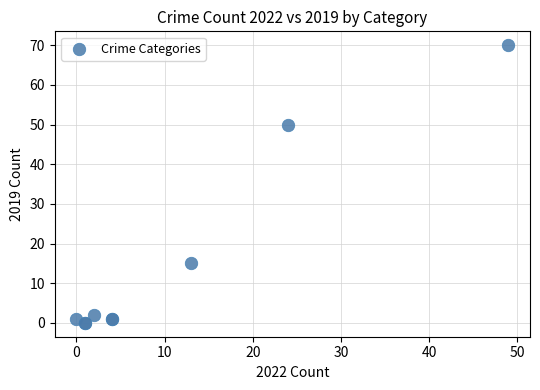

What Y value in the scatter plot is closest to 35?

50